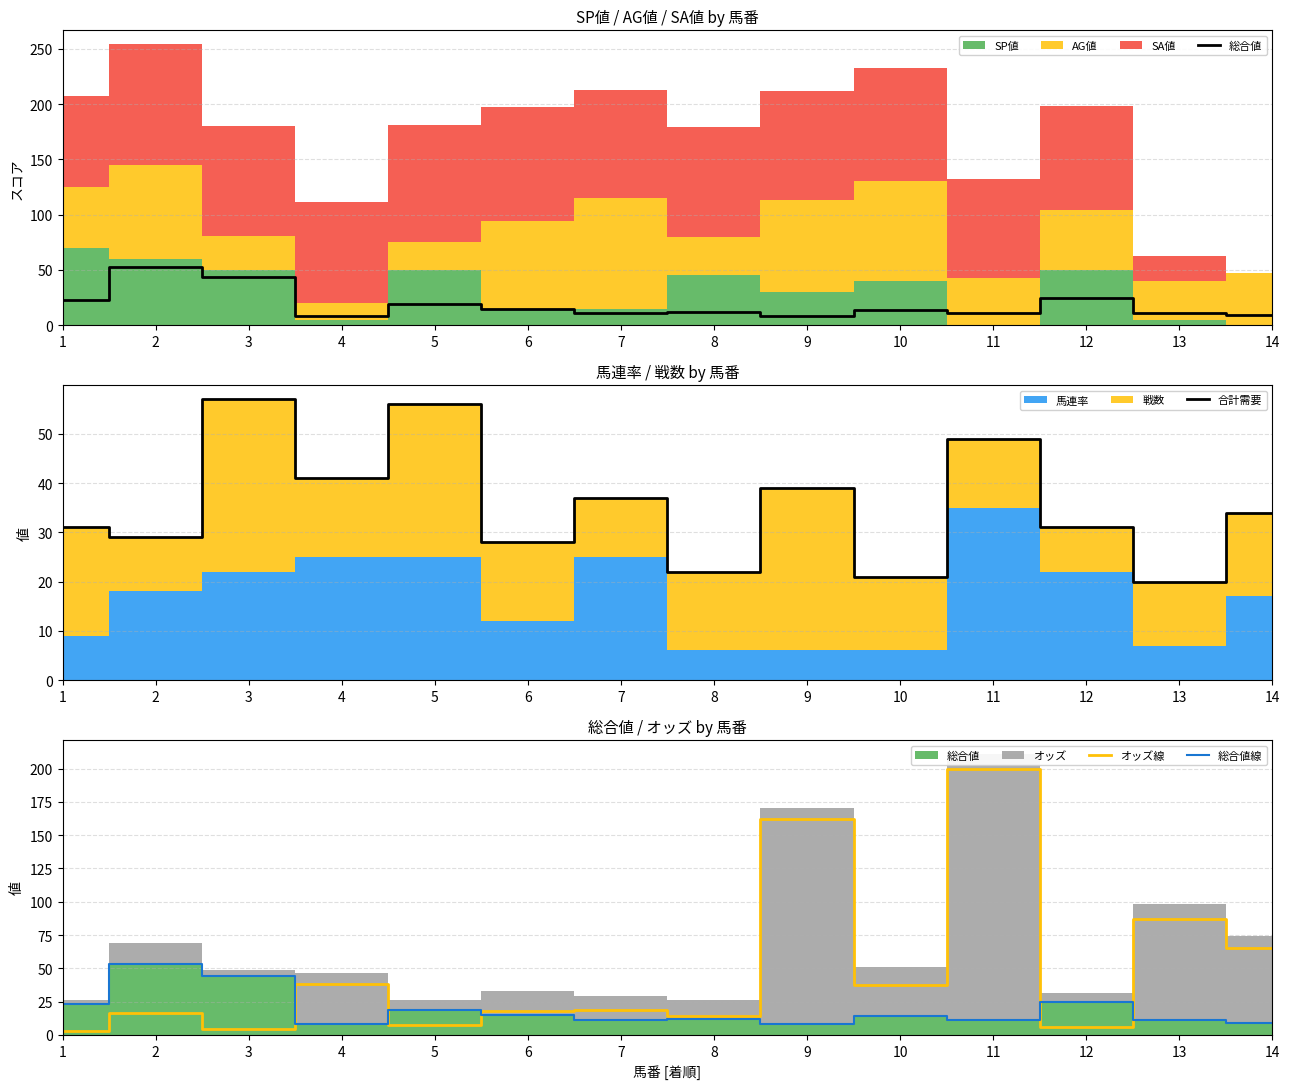

Where does the 合計需要 series first go above 34?

3